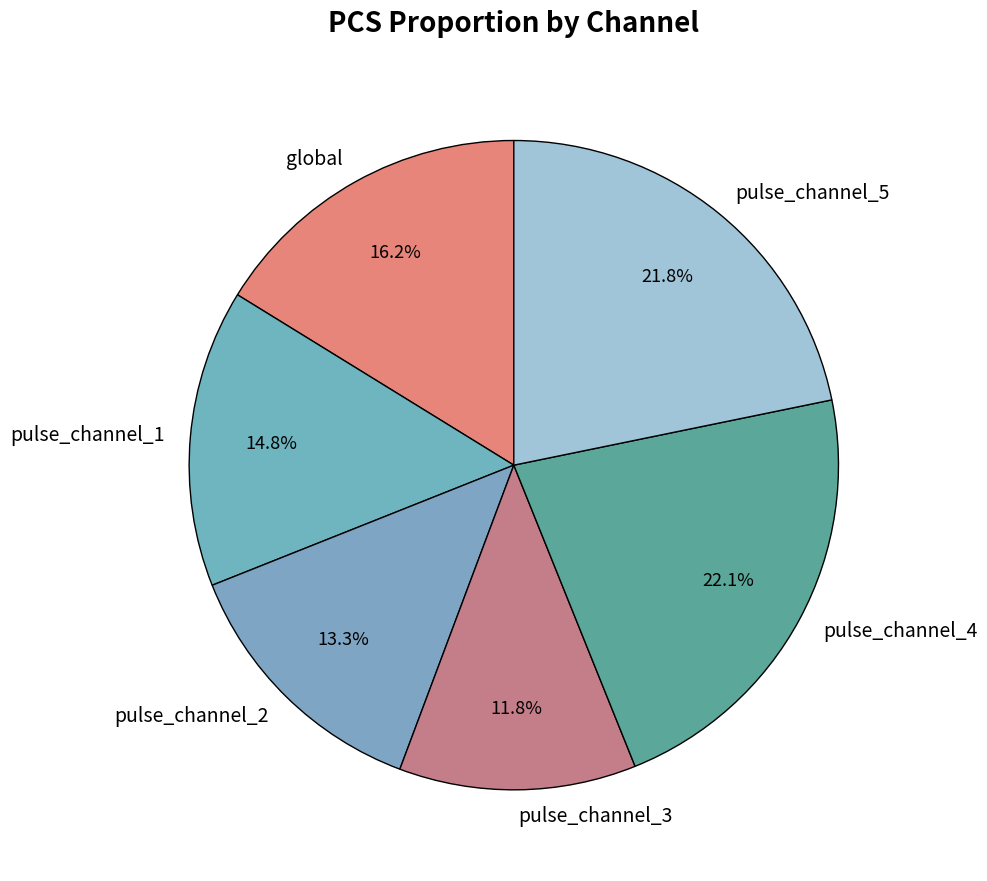

How much of the chart is everything except pulse_channel_2?

86.7%